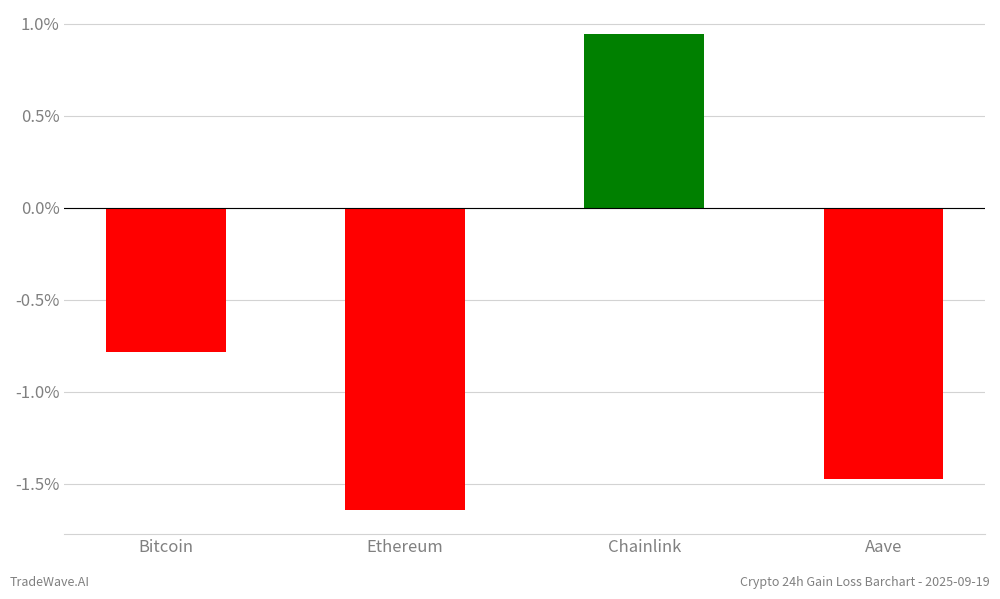

How many values exceed 0?

1